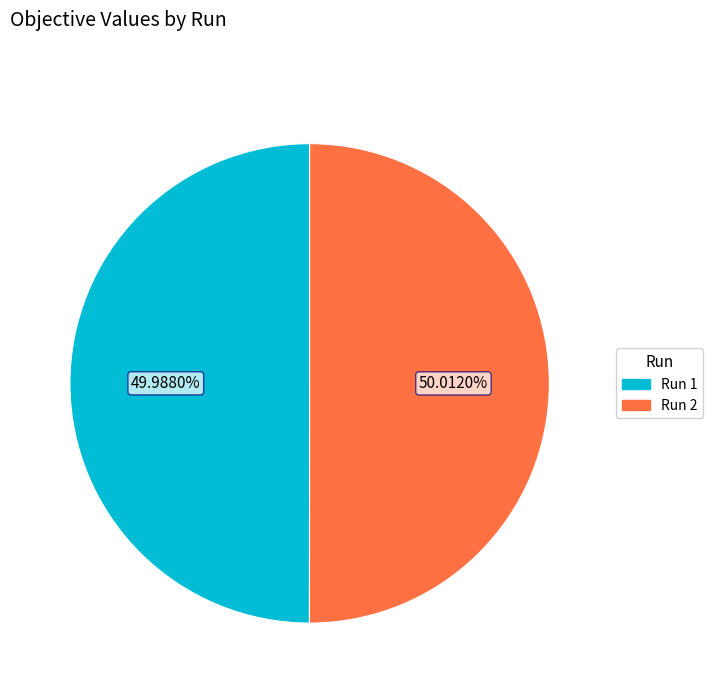

Is there a majority slice in this chart?

Yes